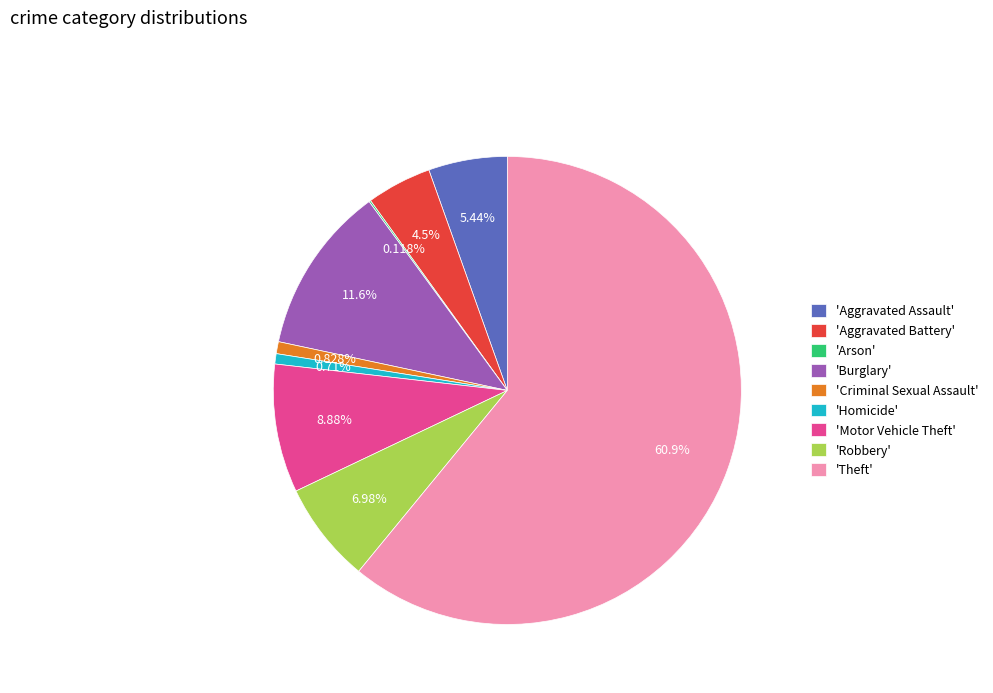

Is the sum of 'Homicide' and 'Burglary' greater than half?

No